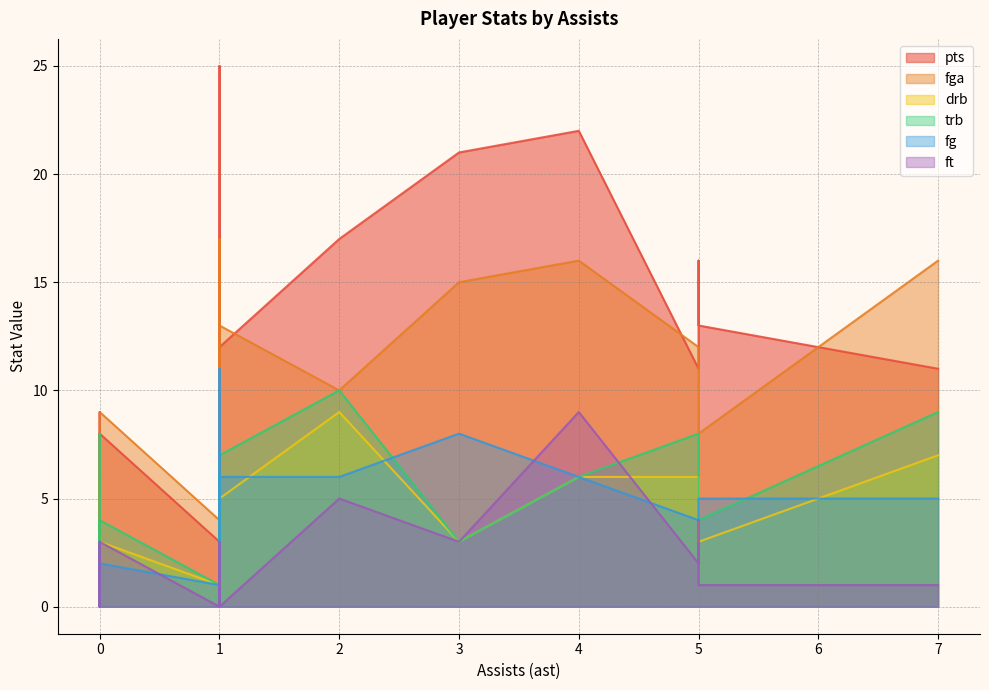

Which series has the widest spread of values?

pts